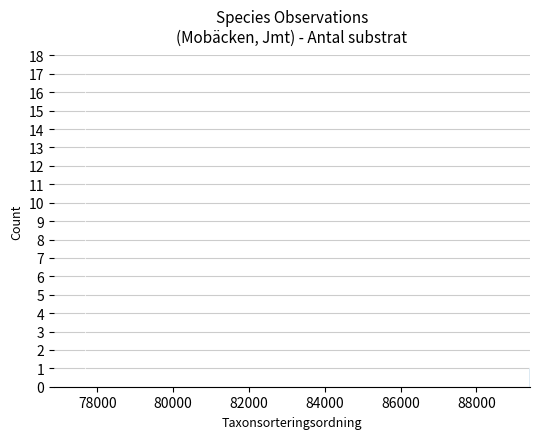

What is the sum of all values?

21